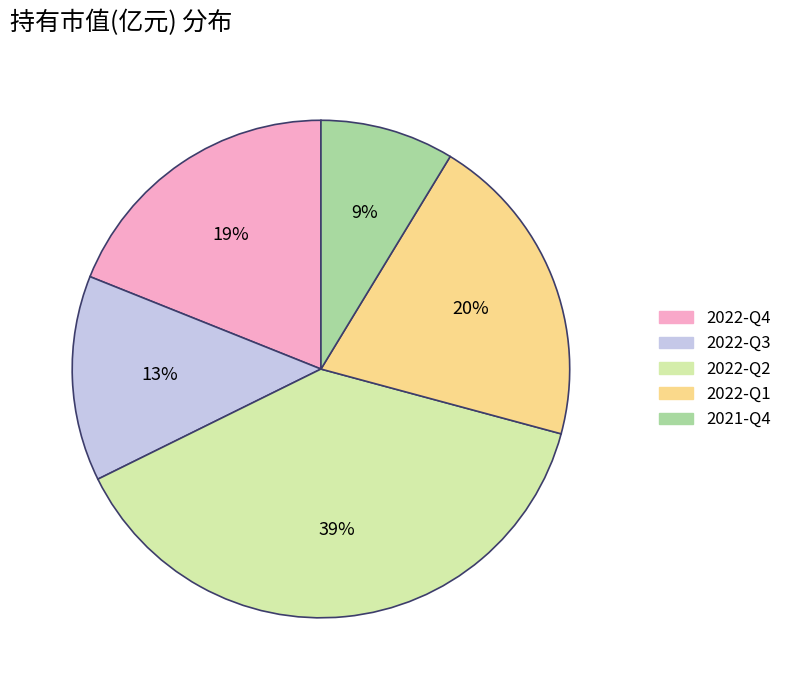

Is there any slice that represents more than half of the pie?

No